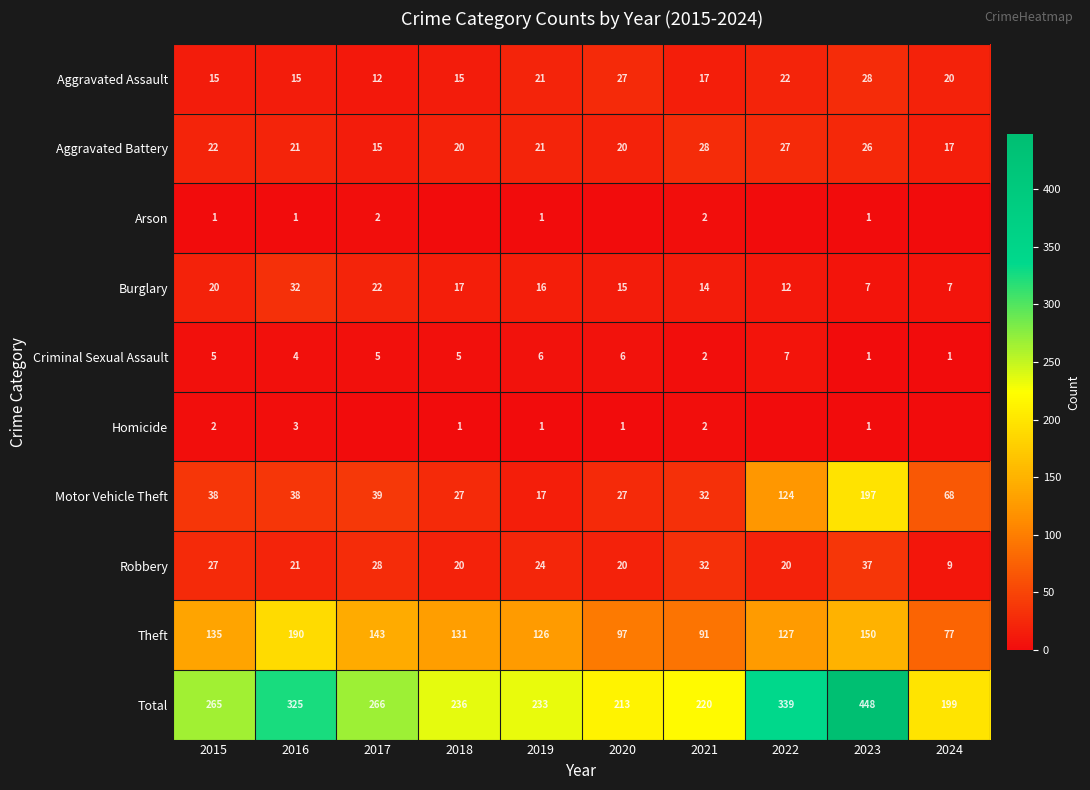

What is the difference between the Motor Vehicle Theft values at 2024 and 2023?

129